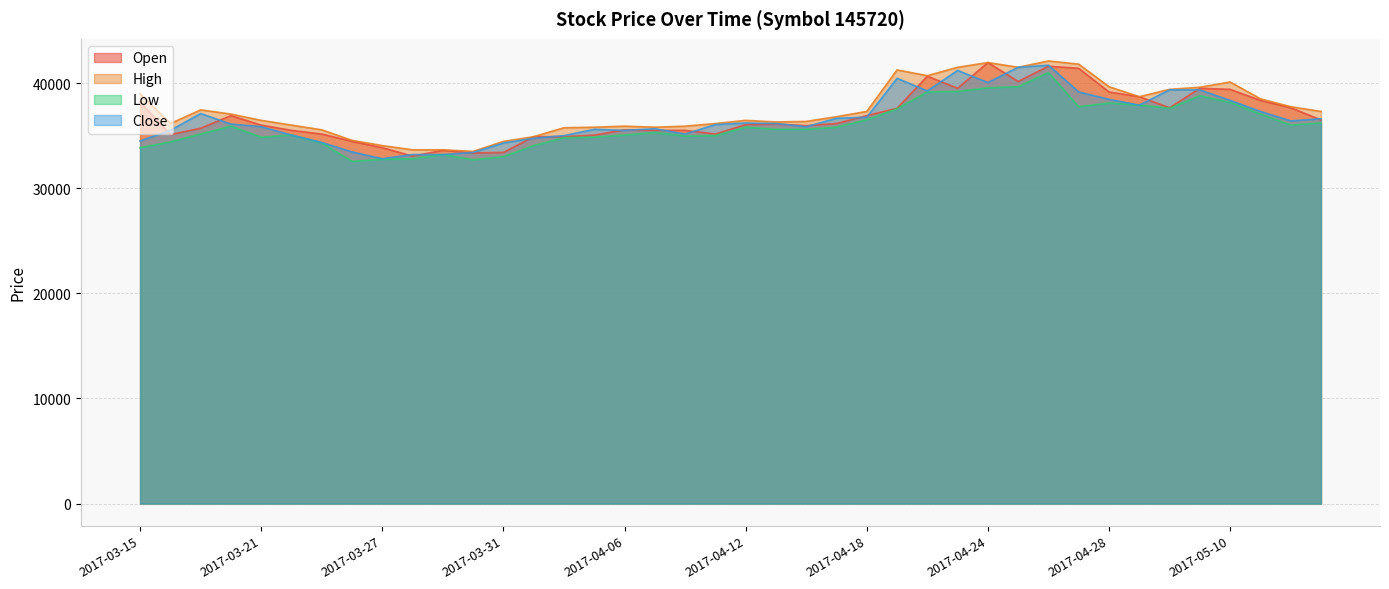

List the series in order of their peak value, lowest first.

Low, Close, Open, High